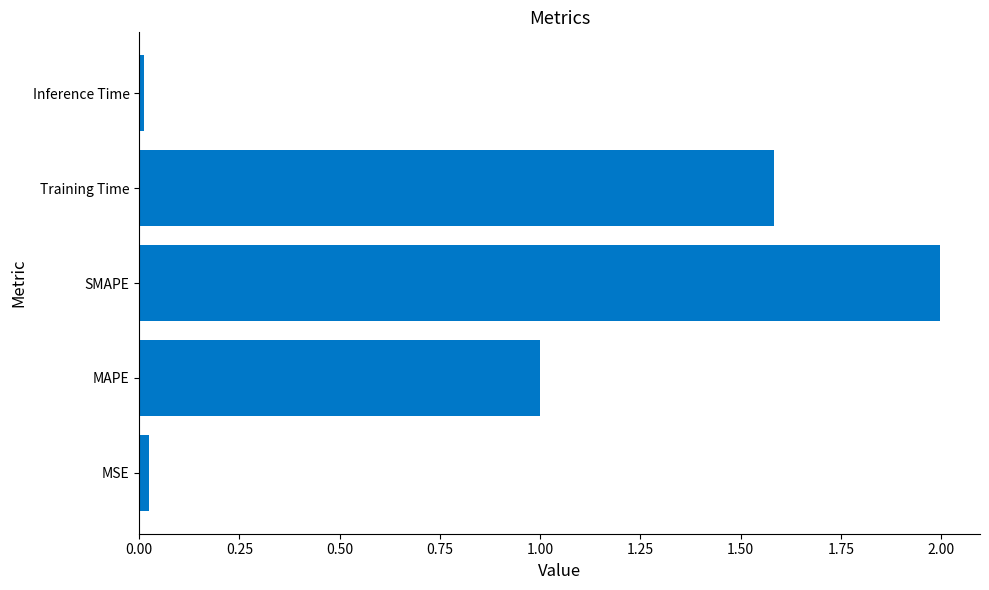

What is the change in value from MAPE to SMAPE?

+1.0